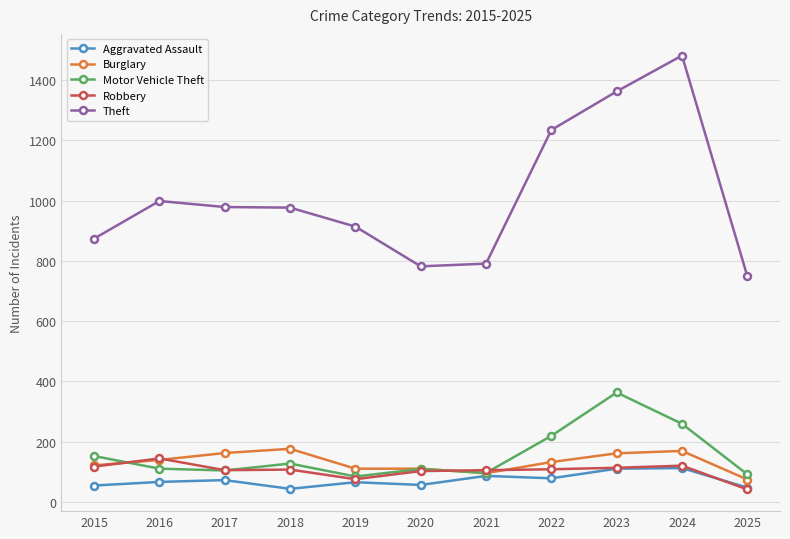

Does the chart display data point markers on the line(s)?

Yes